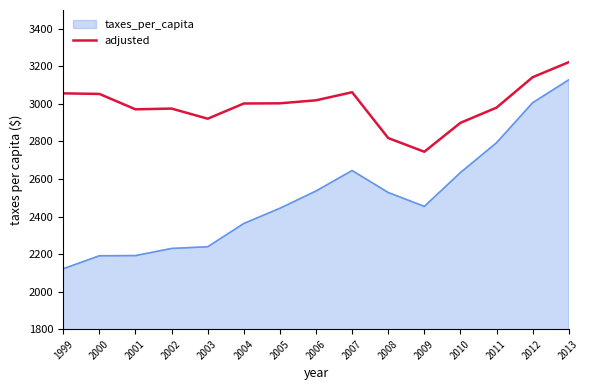

List the series in order of their peak value, highest first.

adjusted, taxes_per_capita